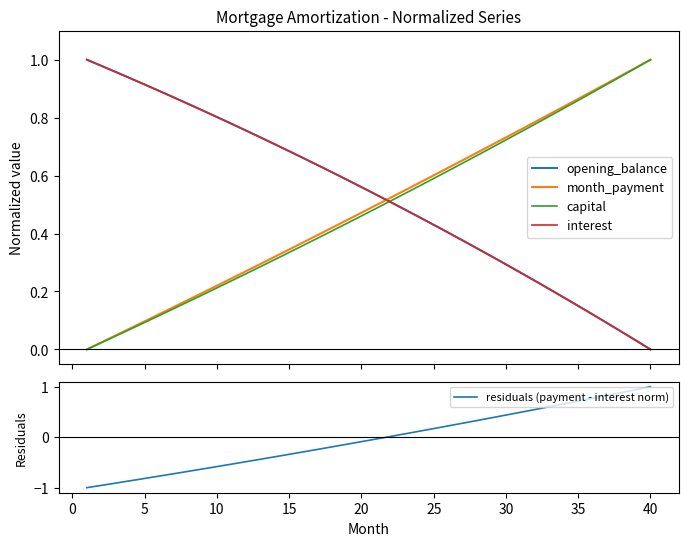

Reading right to left, transcribe all the data shown in this chart.

opening_balance: 0.0	0.0	0.1	0.1	0.1	0.2	0.2	0.2	0.2	0.3	0.3	0.3	0.3	0.4	0.4	0.4	0.5	0.5	0.5	0.5	0.6	0.6	0.6	0.6	0.7	0.7	0.7	0.7	0.8	0.8	0.8	0.8	0.8	0.9	0.9	0.9	0.9	1.0	1.0	1.0
month_payment: 1.0	1.0	0.9	0.9	0.9	0.9	0.8	0.8	0.8	0.8	0.7	0.7	0.7	0.7	0.6	0.6	0.6	0.5	0.5	0.5	0.5	0.4	0.4	0.4	0.4	0.3	0.3	0.3	0.3	0.2	0.2	0.2	0.2	0.1	0.1	0.1	0.1	0.0	0.0	0.0
capital: 1.0	1.0	0.9	0.9	0.9	0.9	0.8	0.8	0.8	0.8	0.7	0.7	0.7	0.6	0.6	0.6	0.6	0.5	0.5	0.5	0.5	0.4	0.4	0.4	0.4	0.3	0.3	0.3	0.3	0.2	0.2	0.2	0.2	0.1	0.1	0.1	0.1	0.0	0.0	0.0
interest: 0.0	0.0	0.1	0.1	0.1	0.2	0.2	0.2	0.2	0.3	0.3	0.3	0.3	0.4	0.4	0.4	0.5	0.5	0.5	0.5	0.6	0.6	0.6	0.6	0.7	0.7	0.7	0.7	0.8	0.8	0.8	0.8	0.8	0.9	0.9	0.9	0.9	1.0	1.0	1.0
residuals (payment - interest norm): 1.0	0.9	0.9	0.8	0.8	0.7	0.7	0.6	0.5	0.5	0.4	0.4	0.3	0.3	0.2	0.2	0.1	0.1	0.0	-0.0	-0.1	-0.1	-0.2	-0.2	-0.3	-0.3	-0.4	-0.4	-0.5	-0.5	-0.6	-0.6	-0.7	-0.7	-0.8	-0.8	-0.9	-0.9	-1.0	-1.0